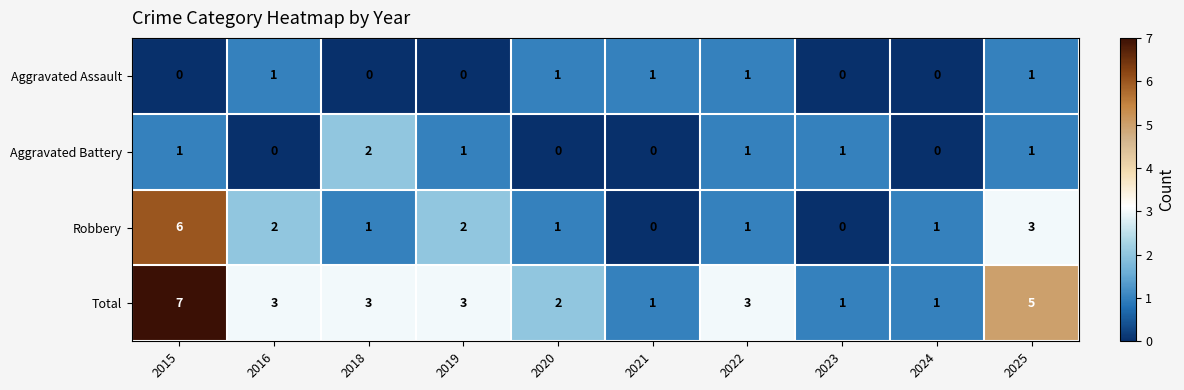

At how many categories does at least one series exceed 0?

10